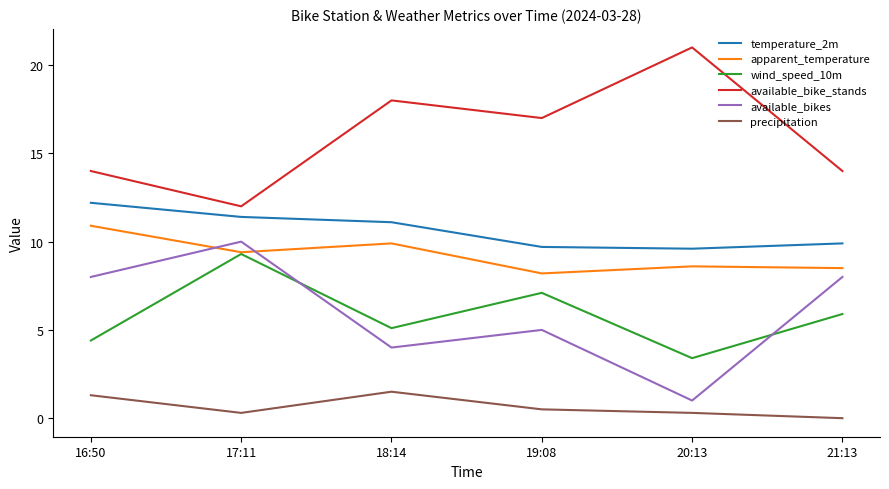

What is the sum of all available_bikes values?

36.0